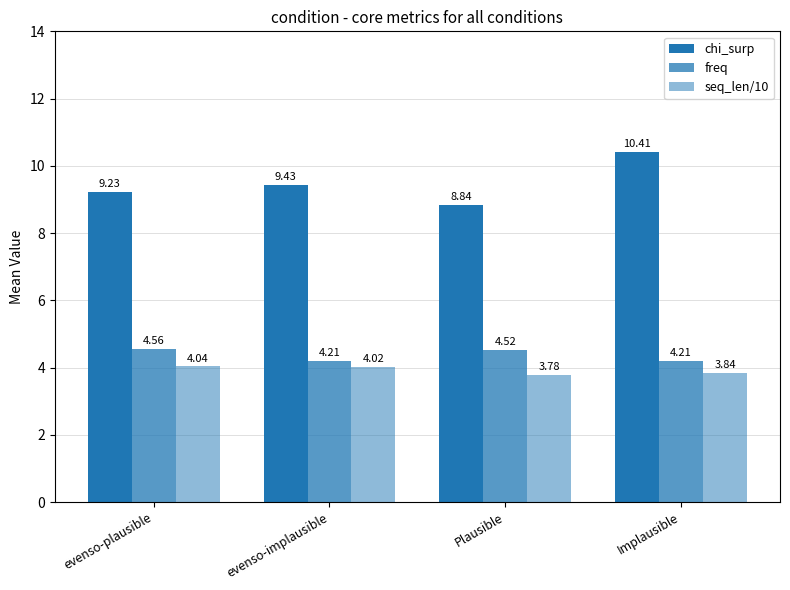

How many bars are there in each group?

3